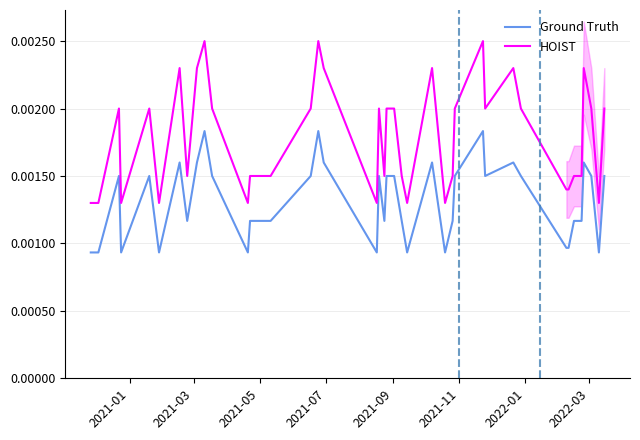

True or false: HOIST and Ground Truth intersect in this chart.

False